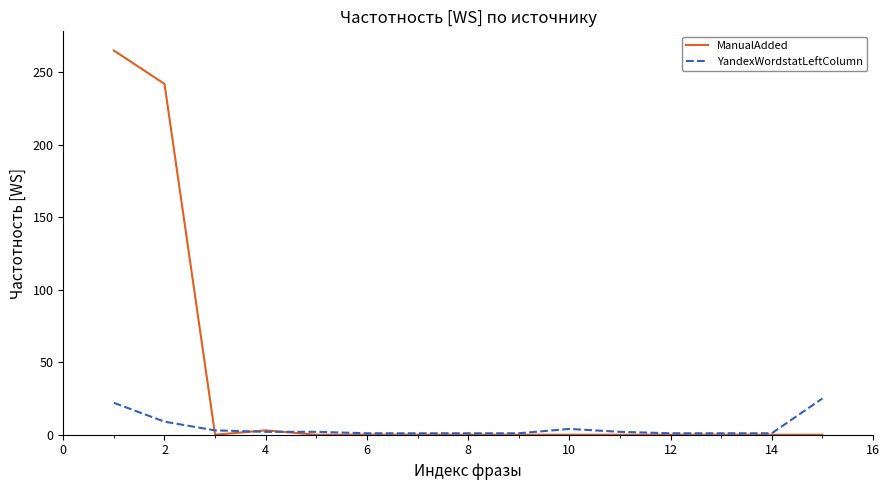

Is this an area chart (filled region under the line)?

No